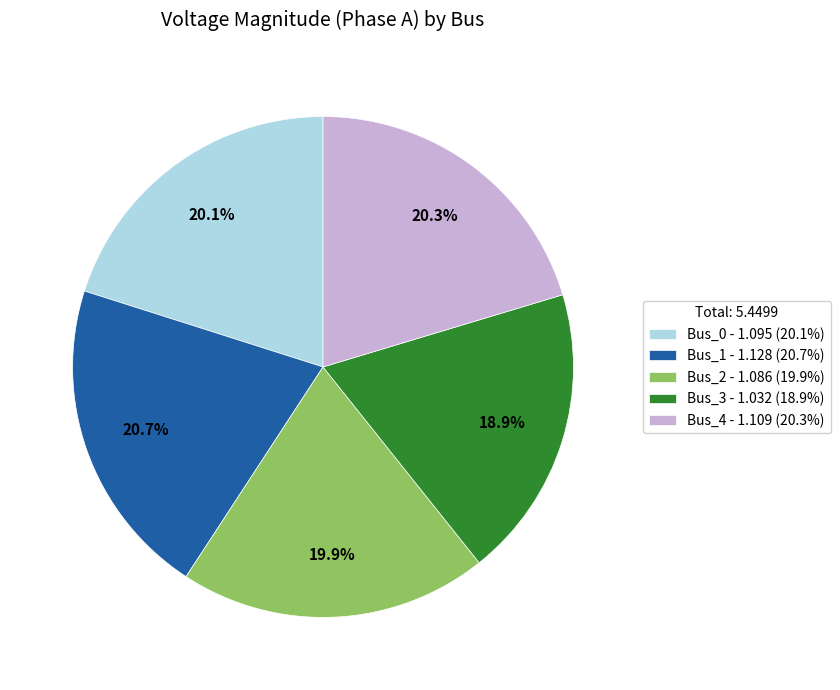

To the nearest percent, what is the difference between the Bus_1 and Bus_0 slice percentages?

1%